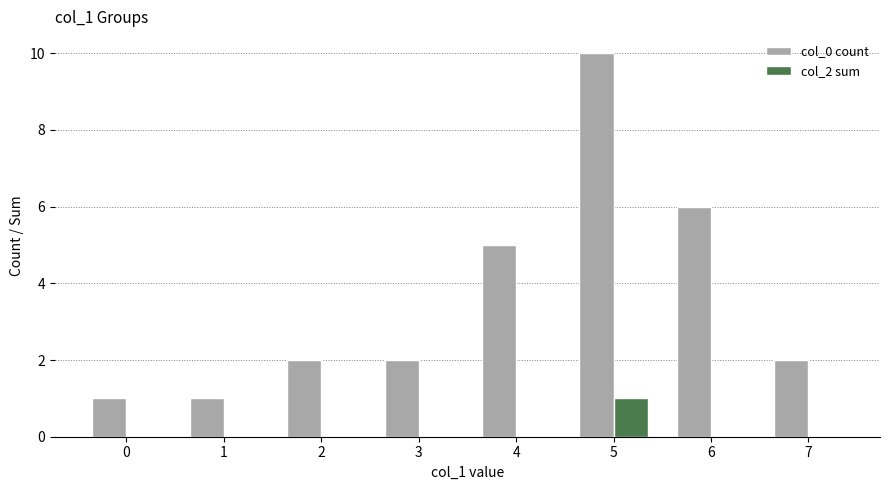

How many col_0 count values are between 2 and 6?

5